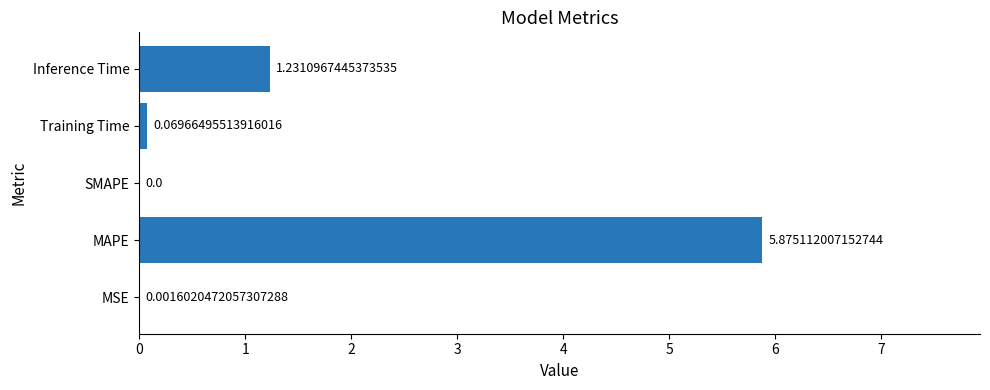

Where is the data nearest to the value 2?

Inference Time